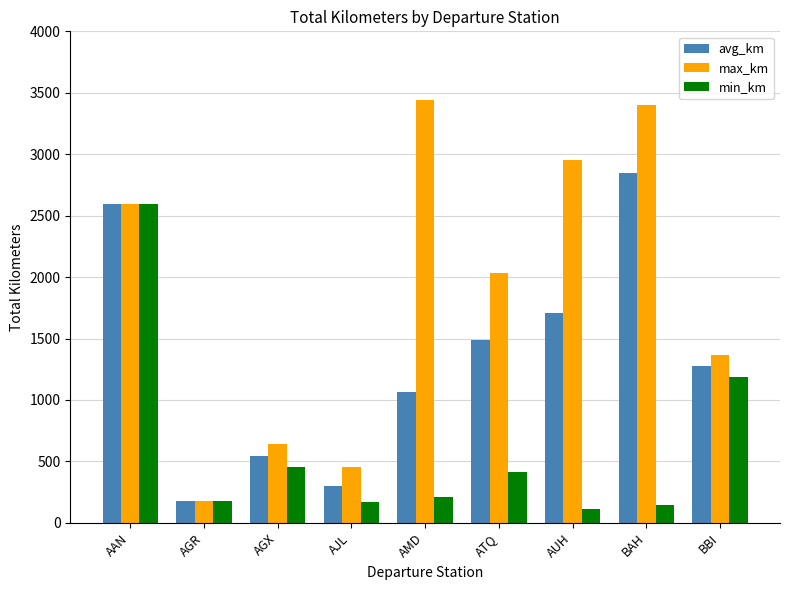

Where is avg_km nearest to the value 1511?

ATQ